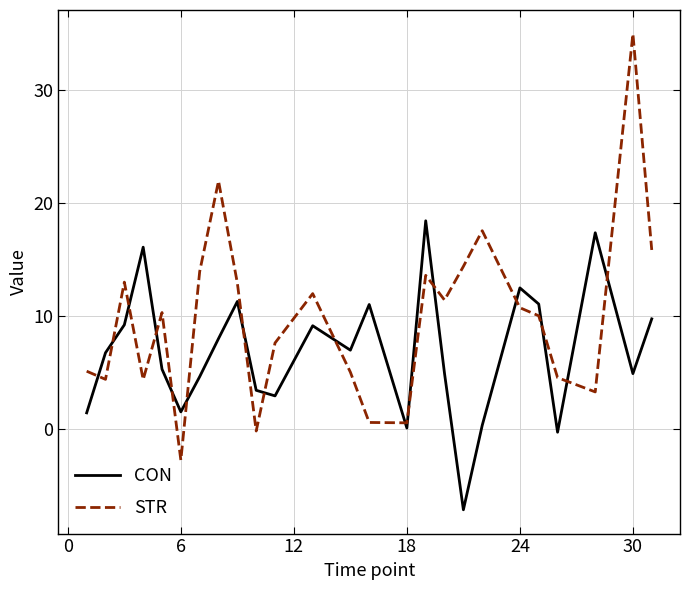

Rank the series by their maximum value, from lowest to highest.

CON, STR